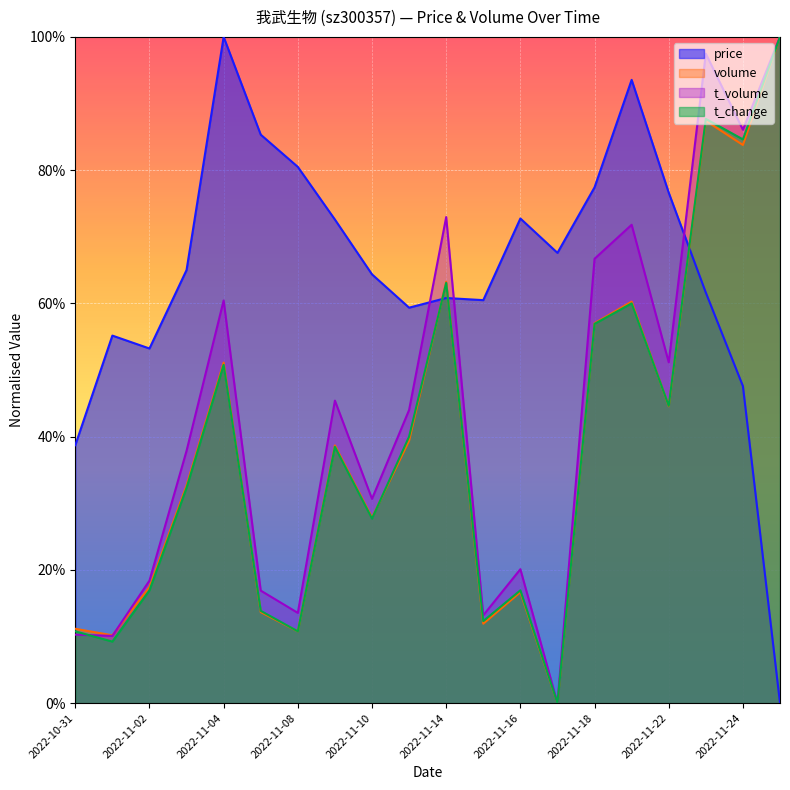

What is the total value across all series at 2022-11-23?

3.3